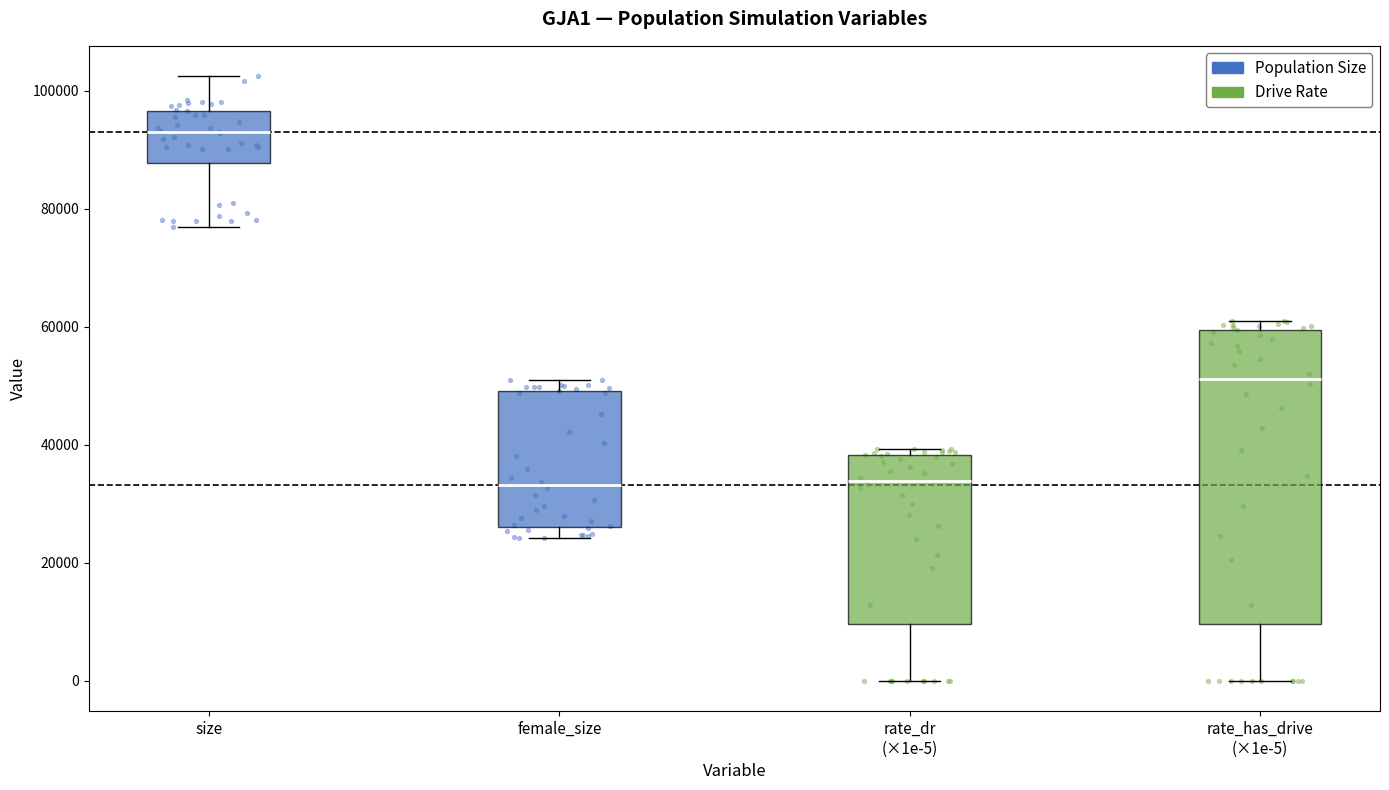

Where does the median line of the box for rate_has_drive (×1e-5) sit on the y-axis? The values are not printed on the chart, so give them approximately, as read against the axis.

52000